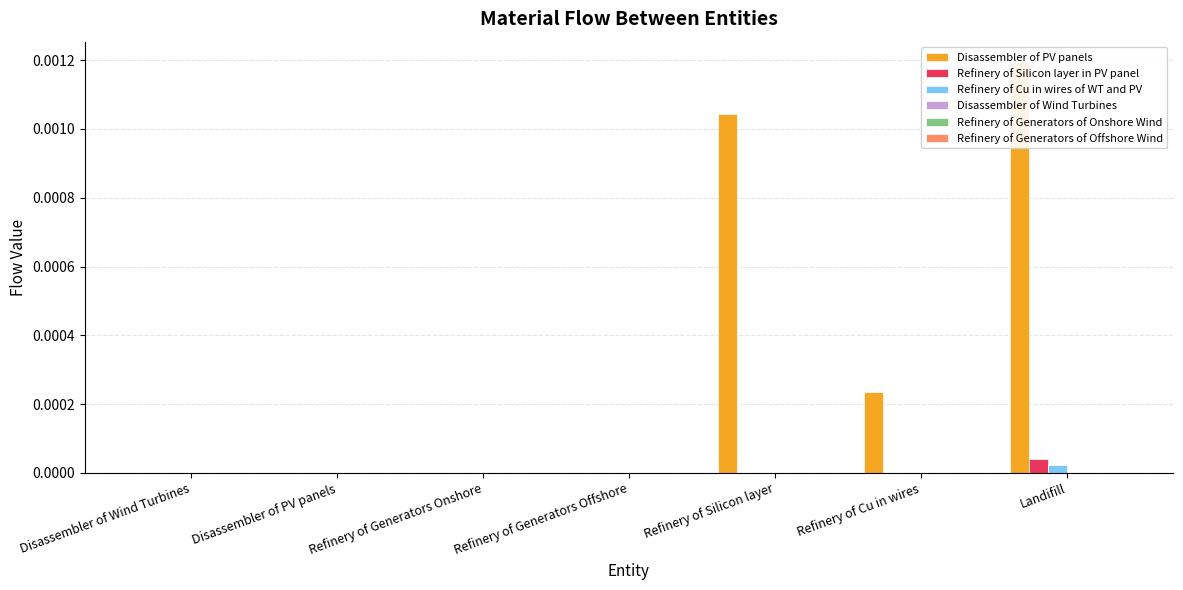

Rank the categories by Refinery of Cu in wires of WT and PV value from highest to lowest.

Landifill, Disassembler of Wind Turbines, Disassembler of PV panels, Refinery of Generators Onshore, Refinery of Generators Offshore, Refinery of Silicon layer, Refinery of Cu in wires